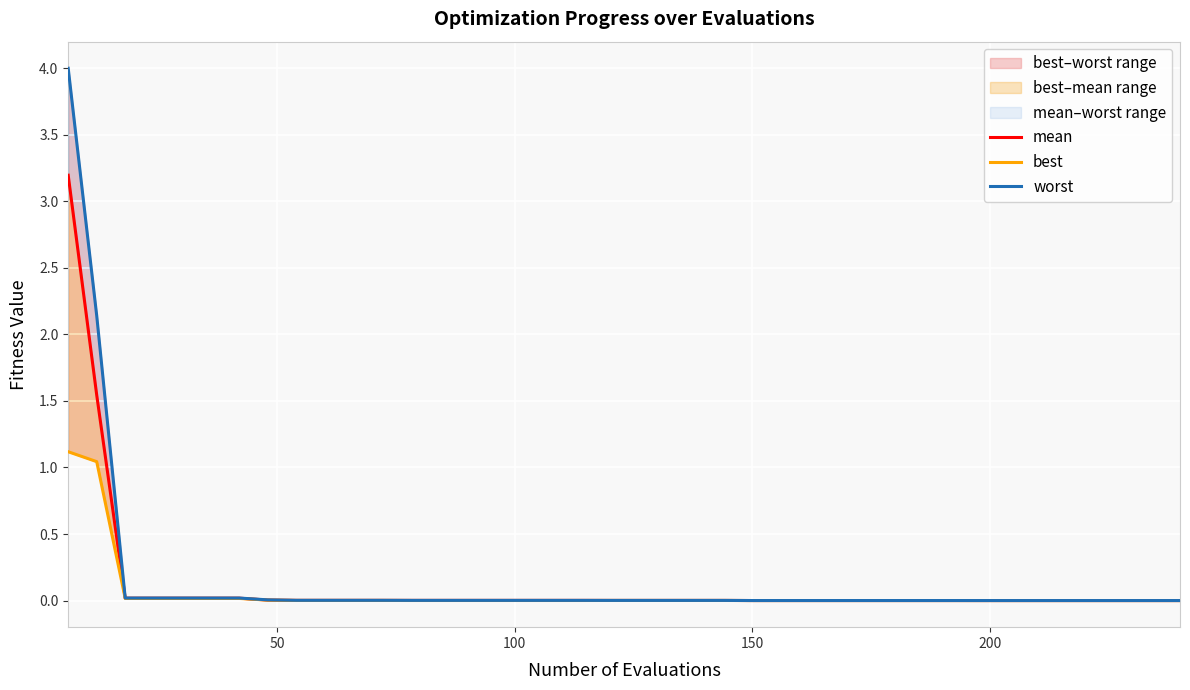

Reading right to left, what are all the values shown in this chart?

mean: 0.0	0.0	0.0	0.0	0.0	0.0	0.0	0.0	0.0	0.0	0.0	0.0	0.0	0.0	0.0	0.0	0.0	0.0	0.0	0.0	0.0	0.0	0.0	0.0	0.0	0.0	0.0	0.0	0.0	0.0	0.0	0.0	0.0	0.0	0.0	0.0	0.0	0.0	1.5	3.2
best: 0.0	0.0	0.0	0.0	0.0	0.0	0.0	0.0	0.0	0.0	0.0	0.0	0.0	0.0	0.0	0.0	0.0	0.0	0.0	0.0	0.0	0.0	0.0	0.0	0.0	0.0	0.0	0.0	0.0	0.0	0.0	0.0	0.0	0.0	0.0	0.0	0.0	0.0	1.0	1.1
worst: 0.0	0.0	0.0	0.0	0.0	0.0	0.0	0.0	0.0	0.0	0.0	0.0	0.0	0.0	0.0	0.0	0.0	0.0	0.0	0.0	0.0	0.0	0.0	0.0	0.0	0.0	0.0	0.0	0.0	0.0	0.0	0.0	0.0	0.0	0.0	0.0	0.0	0.0	2.1	4.0